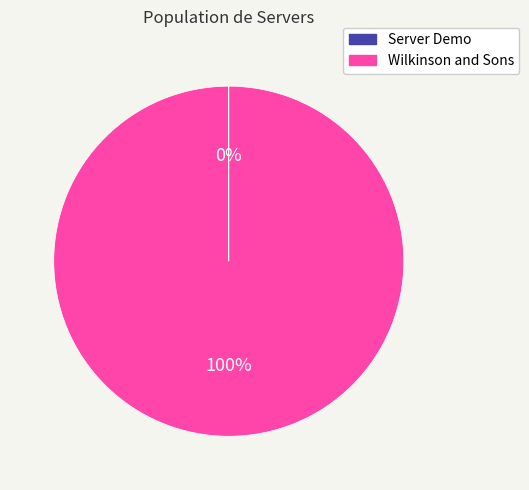

Which category has the biggest portion of the pie?

Wilkinson and Sons